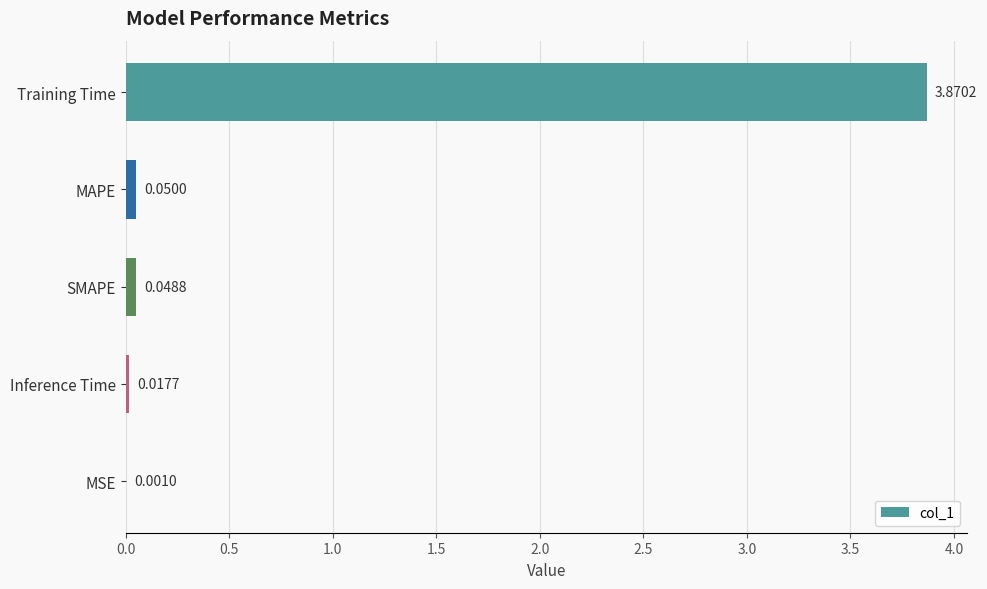

What is the change in value from Training Time to SMAPE?

-3.8